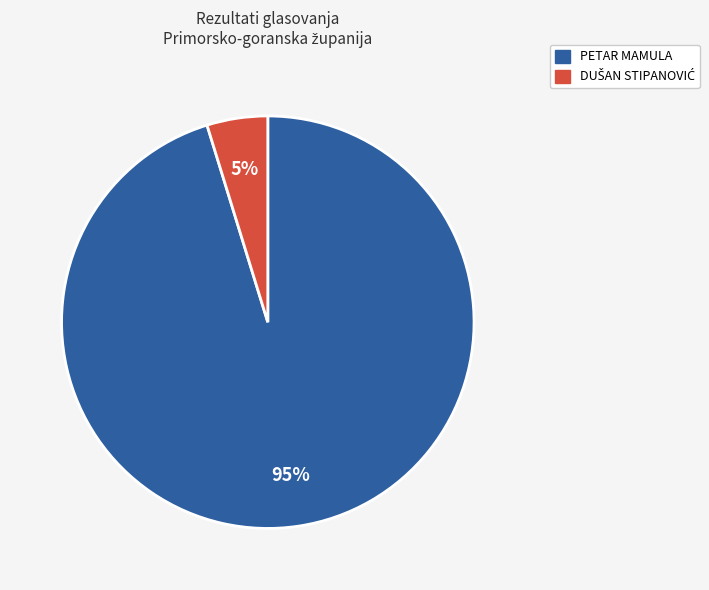

To the nearest percent, what is the difference between the largest and smallest slice percentages?

90%